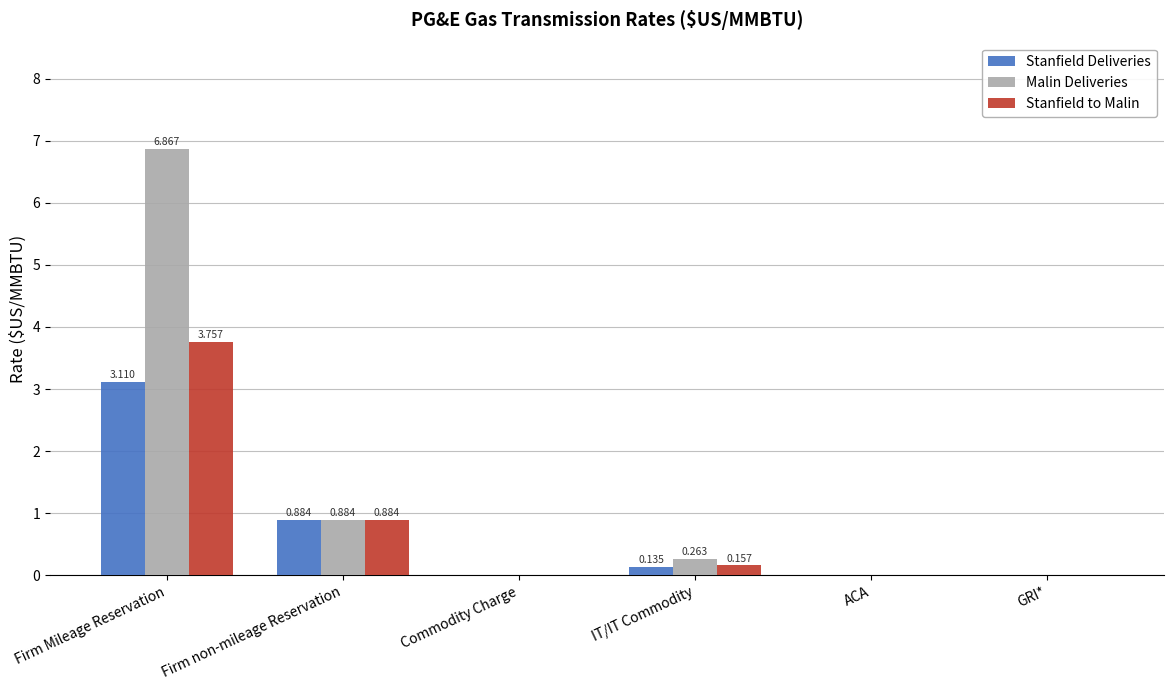

At which category is the sum across all series the highest?

Firm Mileage Reservation